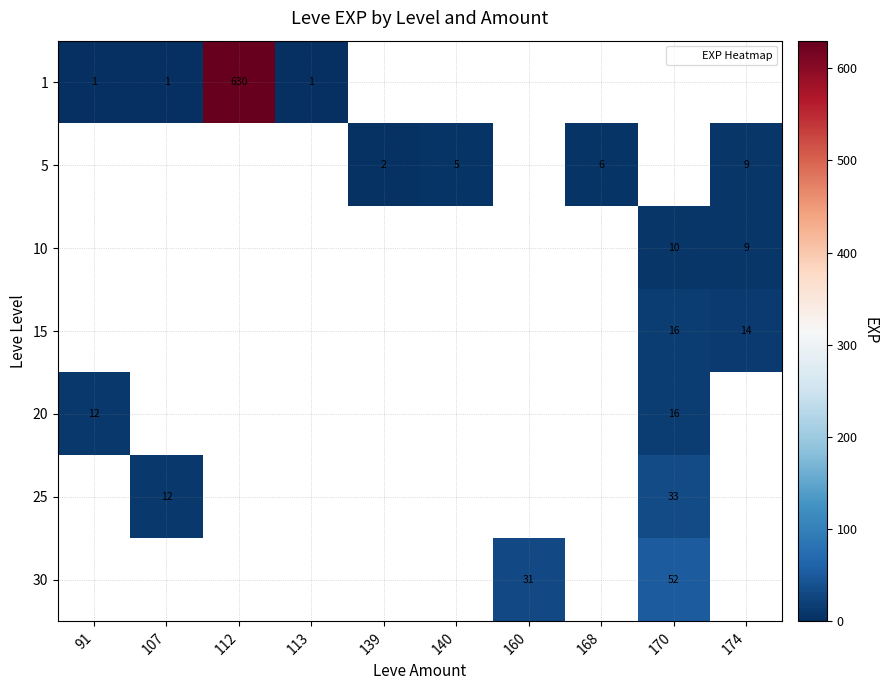

At how many categories does at least one series exceed 420?

1